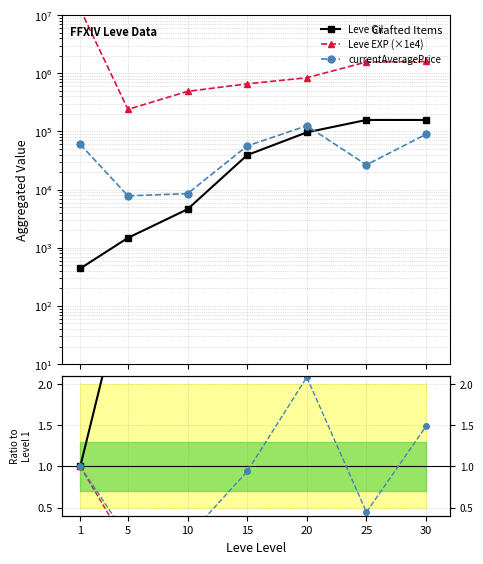

What is the sum of all Leve EXP (×1e4) values?

18040000.0